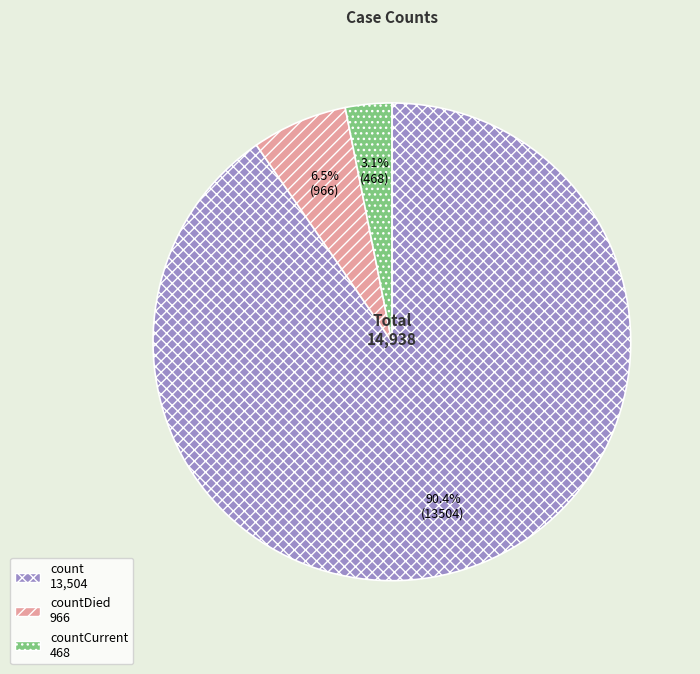

Does any single category account for the majority?

Yes